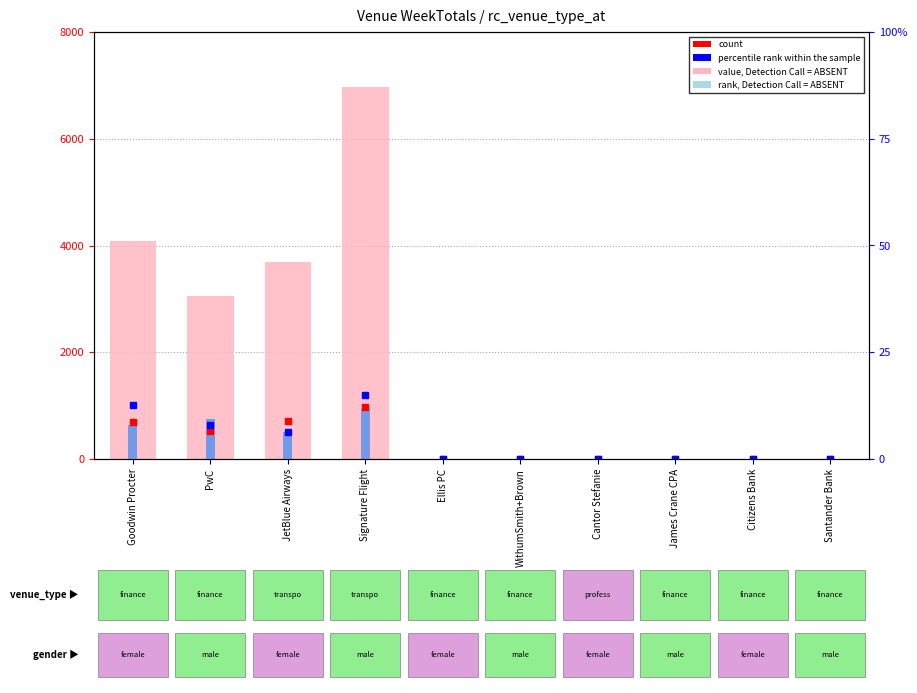

What position from the left is Signature Flight?

4